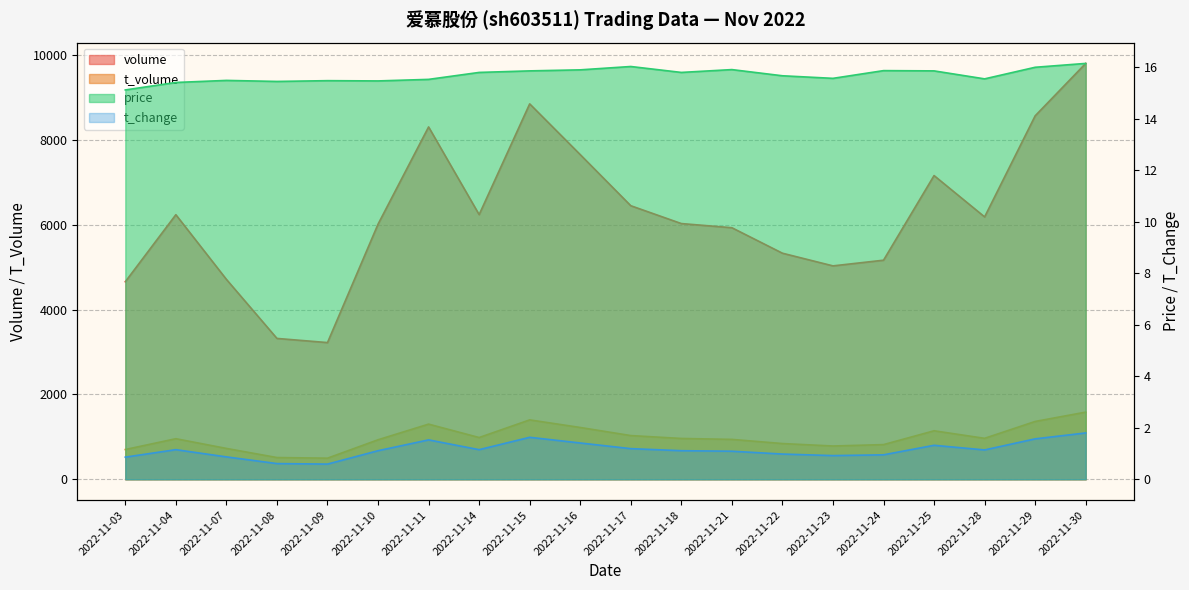

Which series has the largest total across all categories?

volume